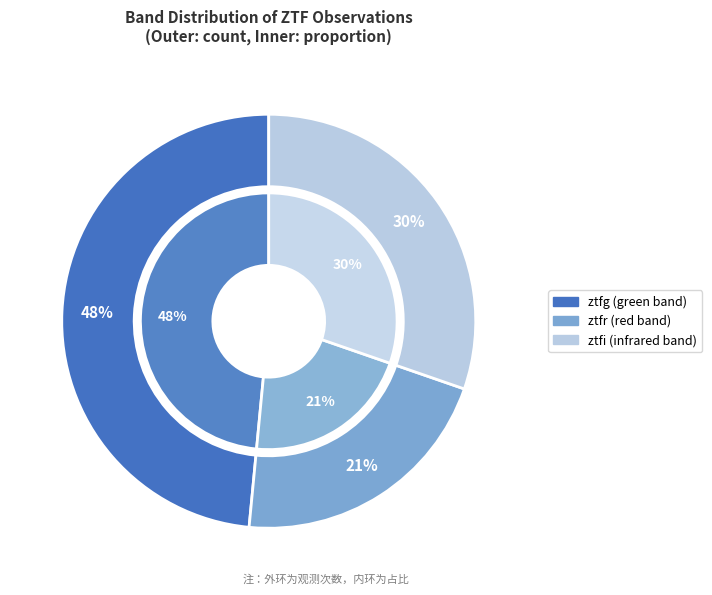

What is the smallest slice in the pie chart?

ztfr